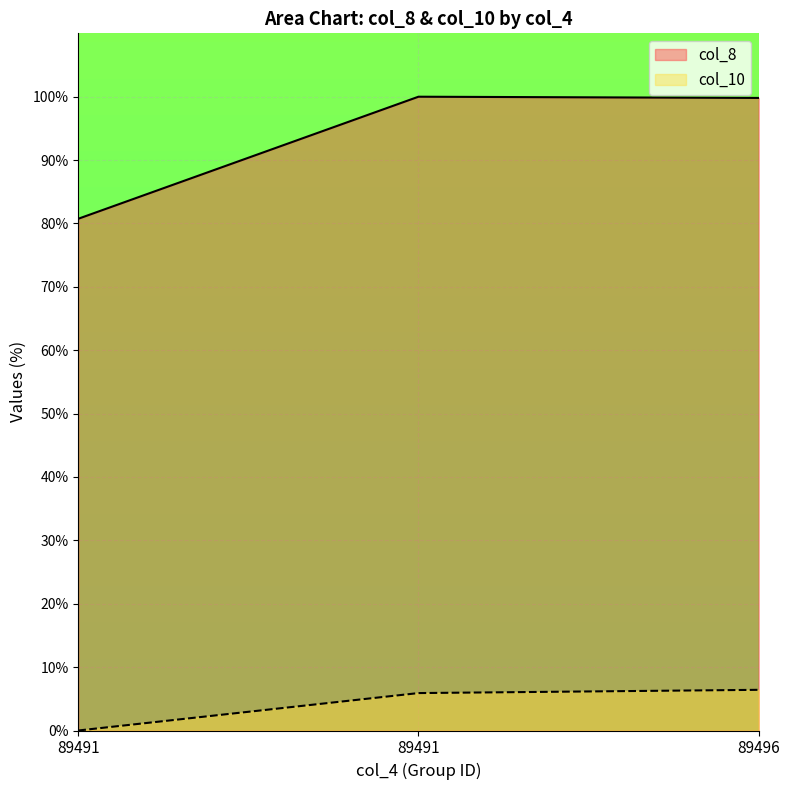

What are all the series names shown in the legend?

col_8, col_10